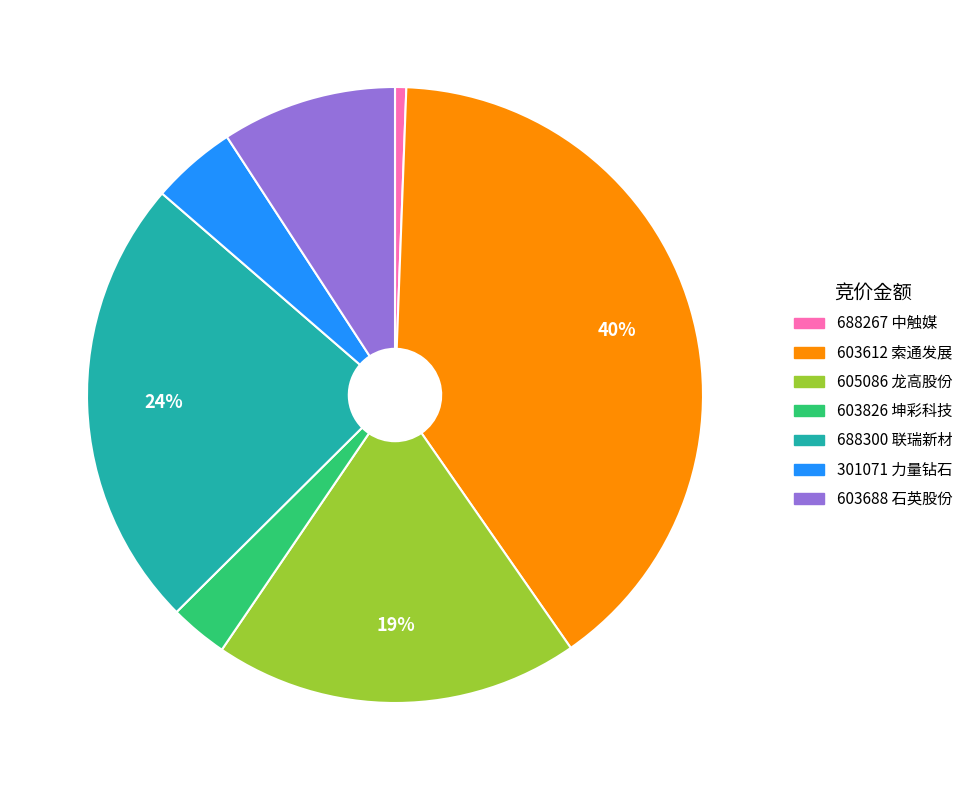

Do 688300 联瑞新材 and 688267 中触媒 together represent more than half of the pie?

No